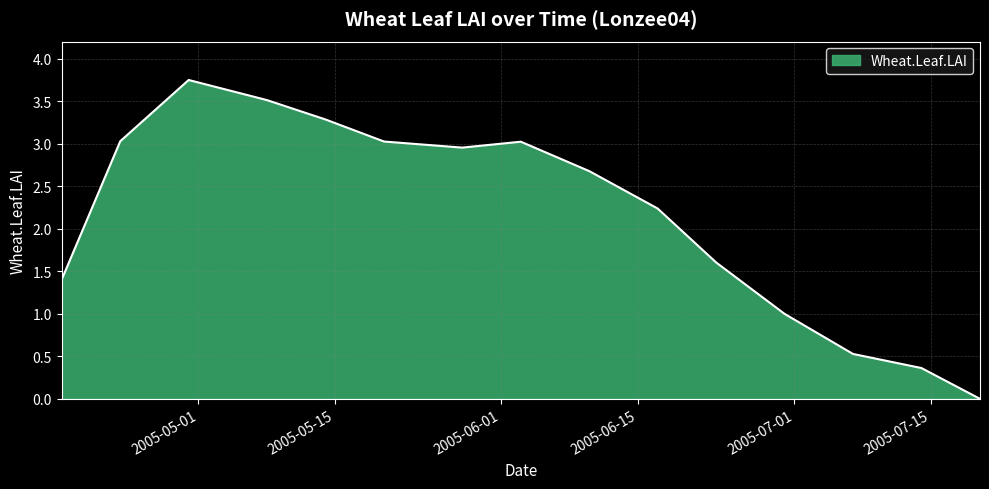

Which category has the highest value across all series?

2005-04-30